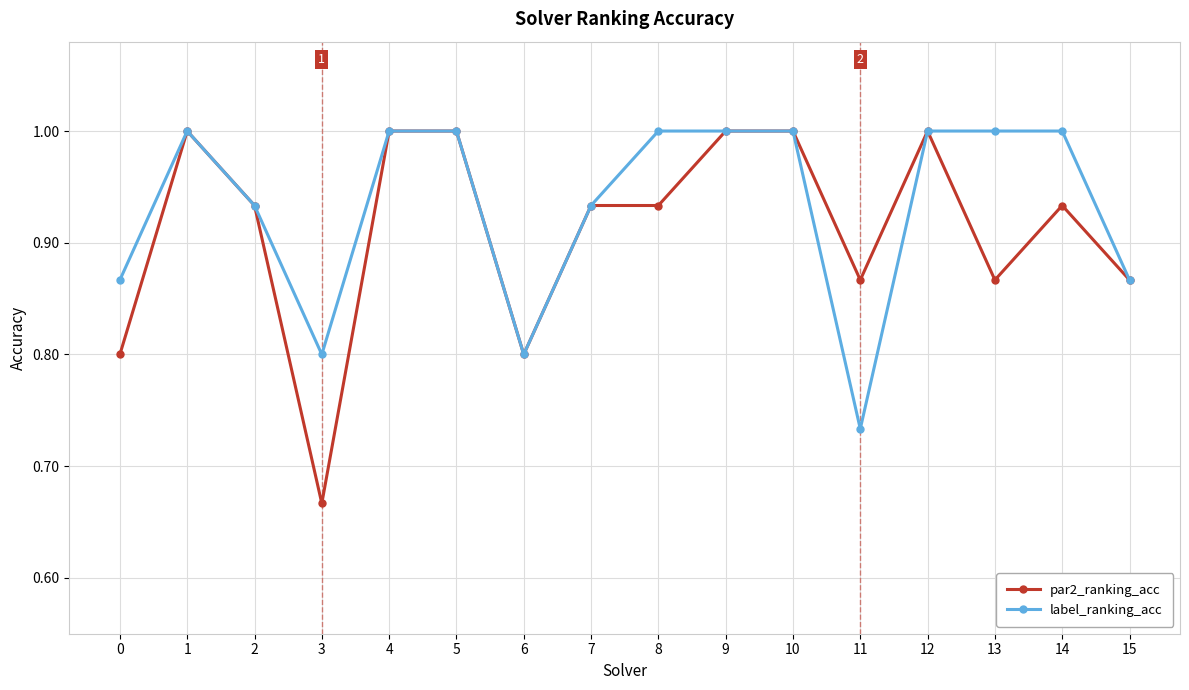

True or false: par2_ranking_acc has more than 1 interior local peaks.

True